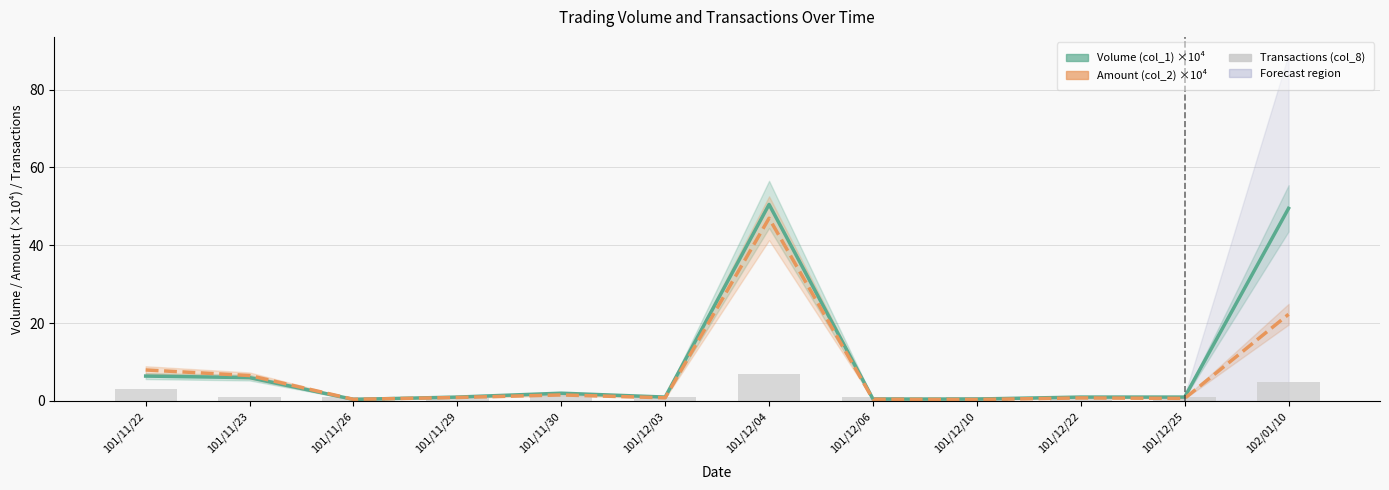

Which has a higher value, 101/11/22 or 102/01/10?

102/01/10